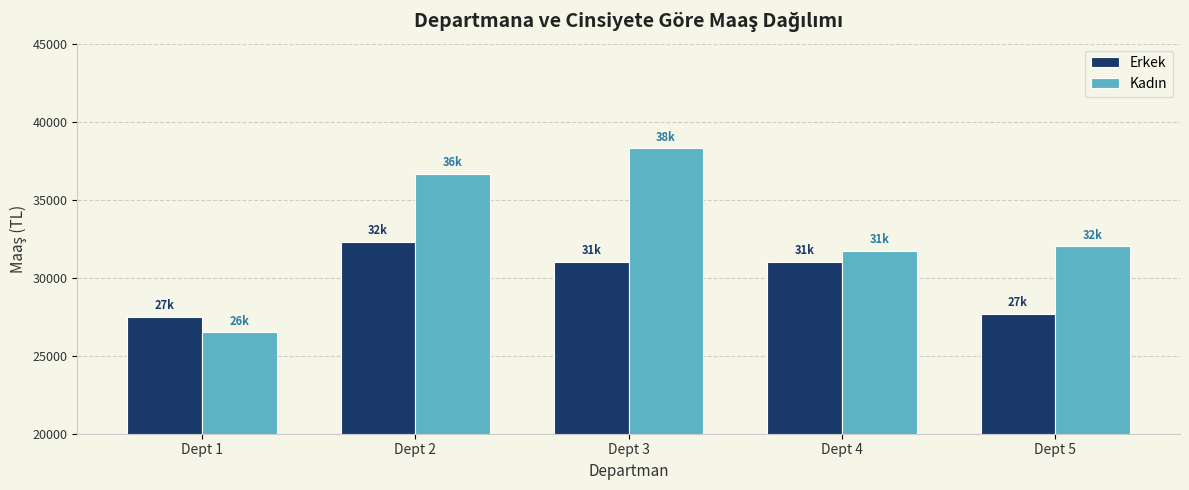

Which series changed the most between Dept 4 and Dept 5?

Erkek